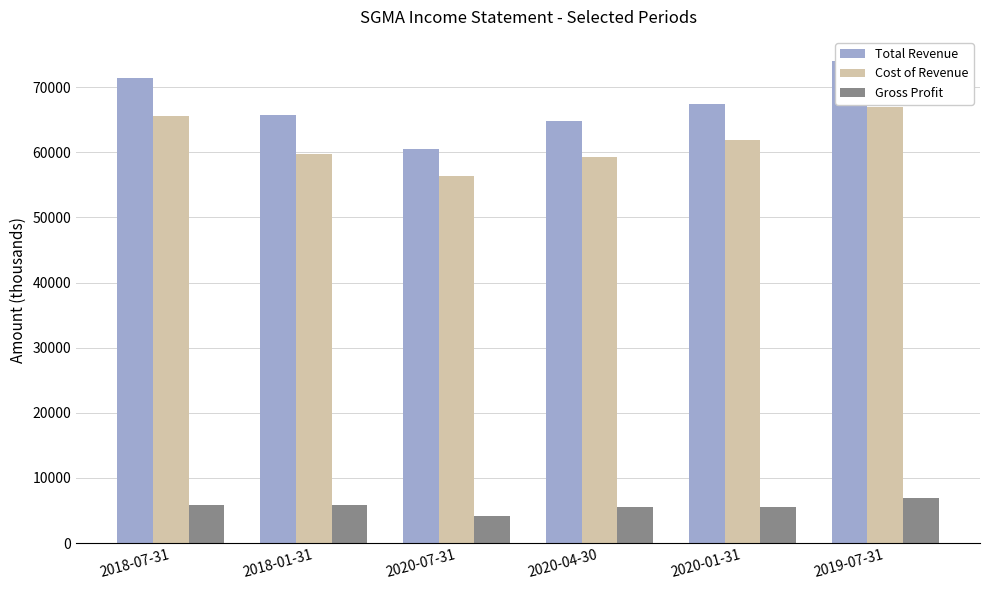

How many bars are there in each group?

3